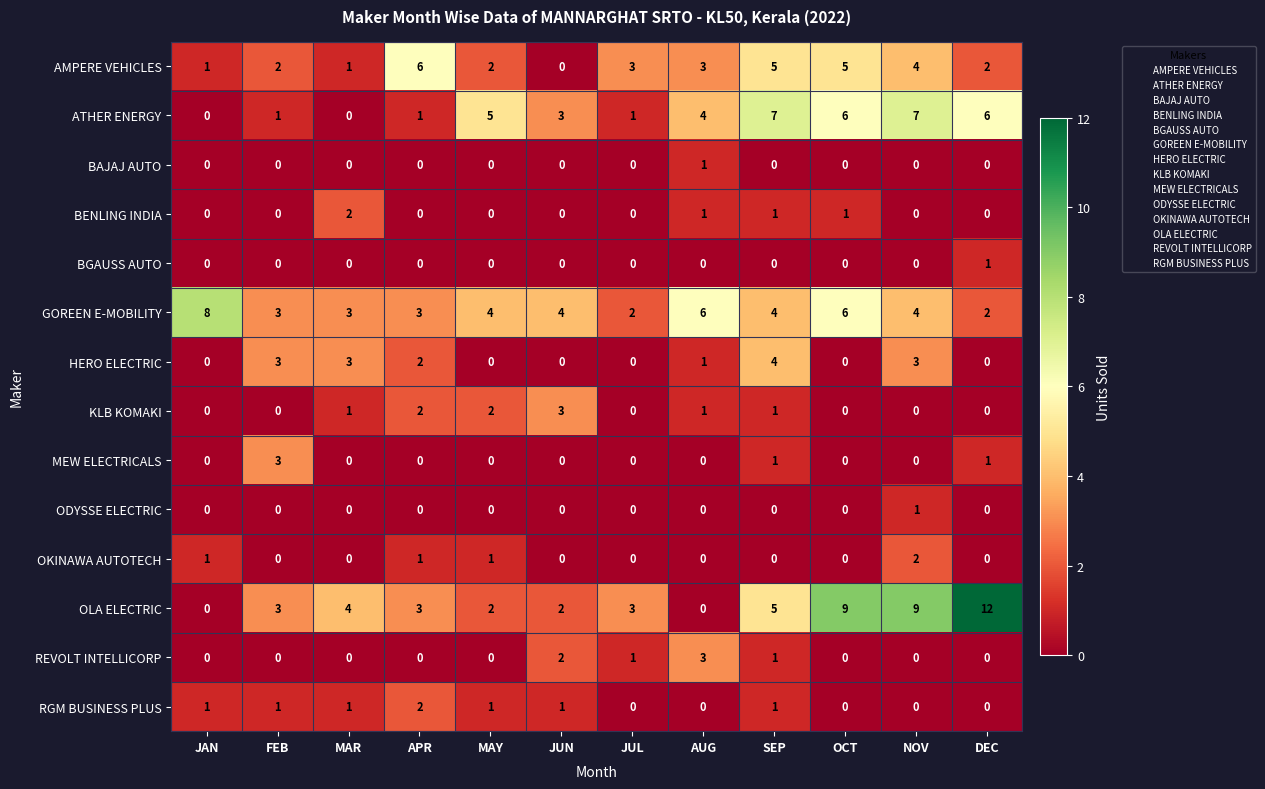

Is the value of AMPERE VEHICLES at DEC greater than the value of ODYSSE ELECTRIC at JUN?

Yes